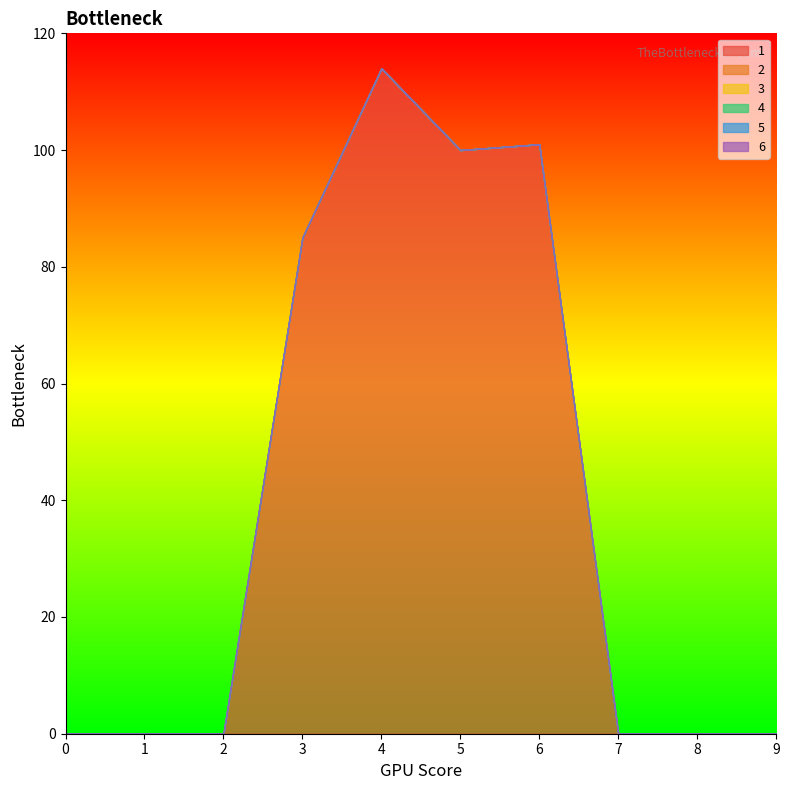

Which series changed the most between 2 and 3?

1